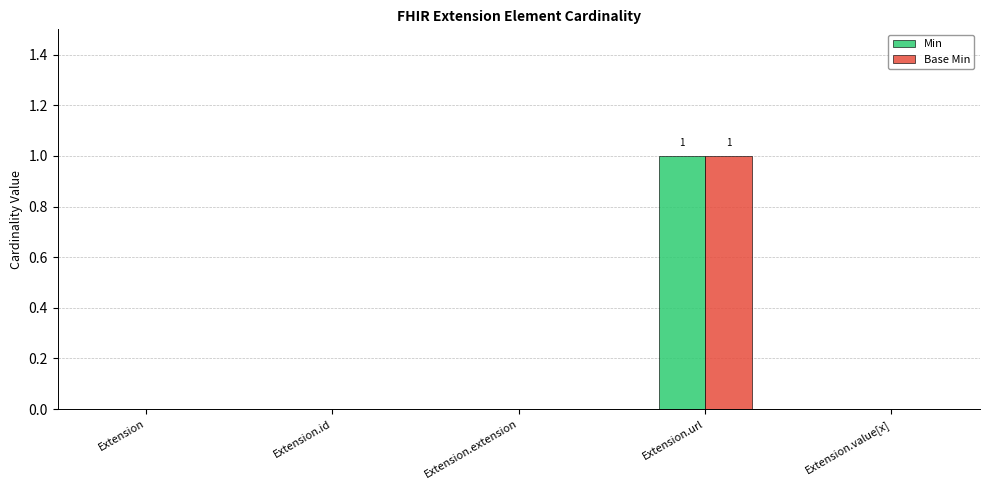

Which category has the highest value in the Min series?

Extension.url